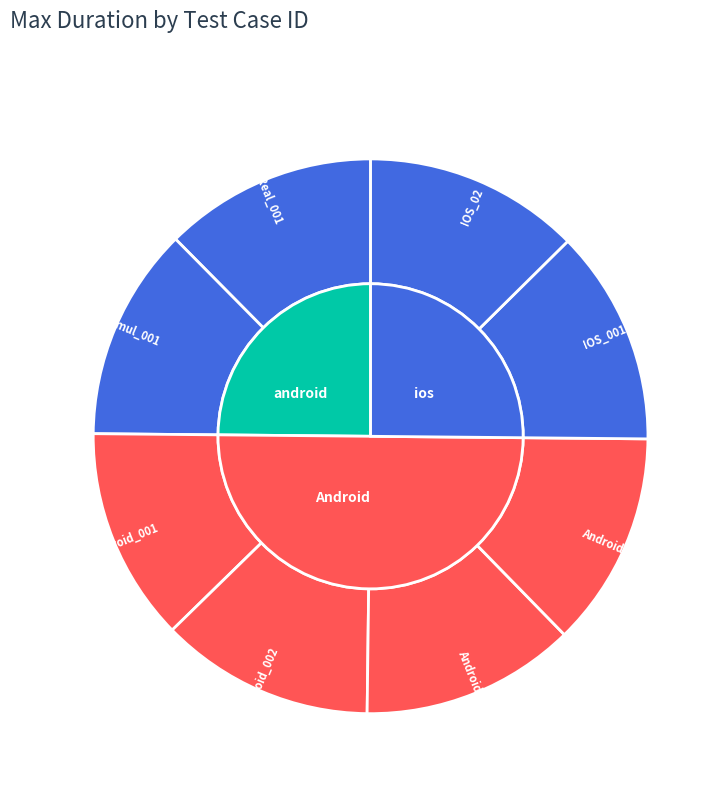

Which slice is the largest?

IOS_02